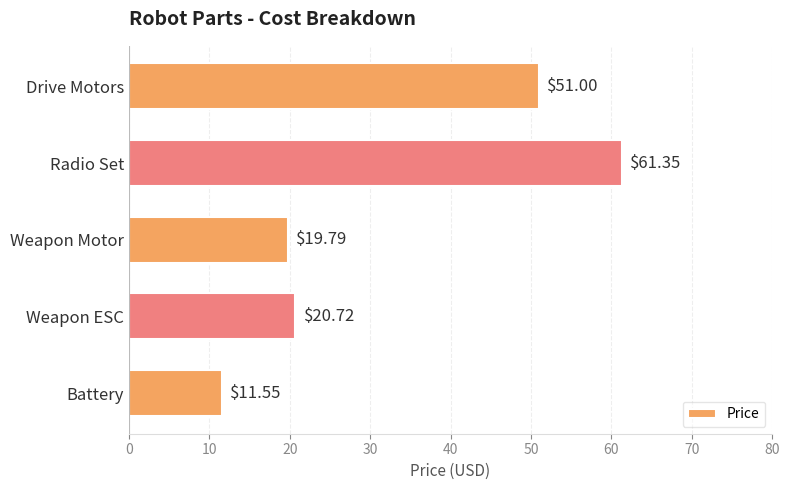

At which category does the chart reach its minimum across all series?

Battery